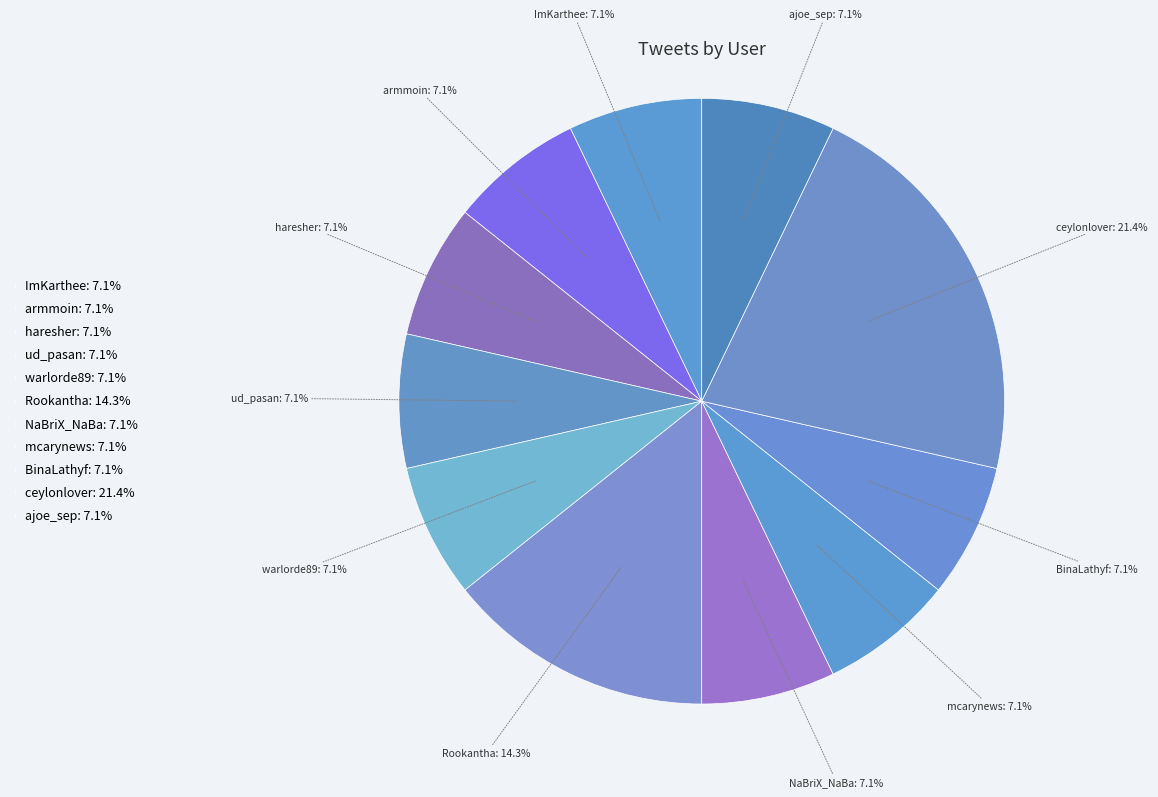

Approximately how many times larger is the value at haresher: 7.1% compared to ImKarthee: 7.1%?

1.0